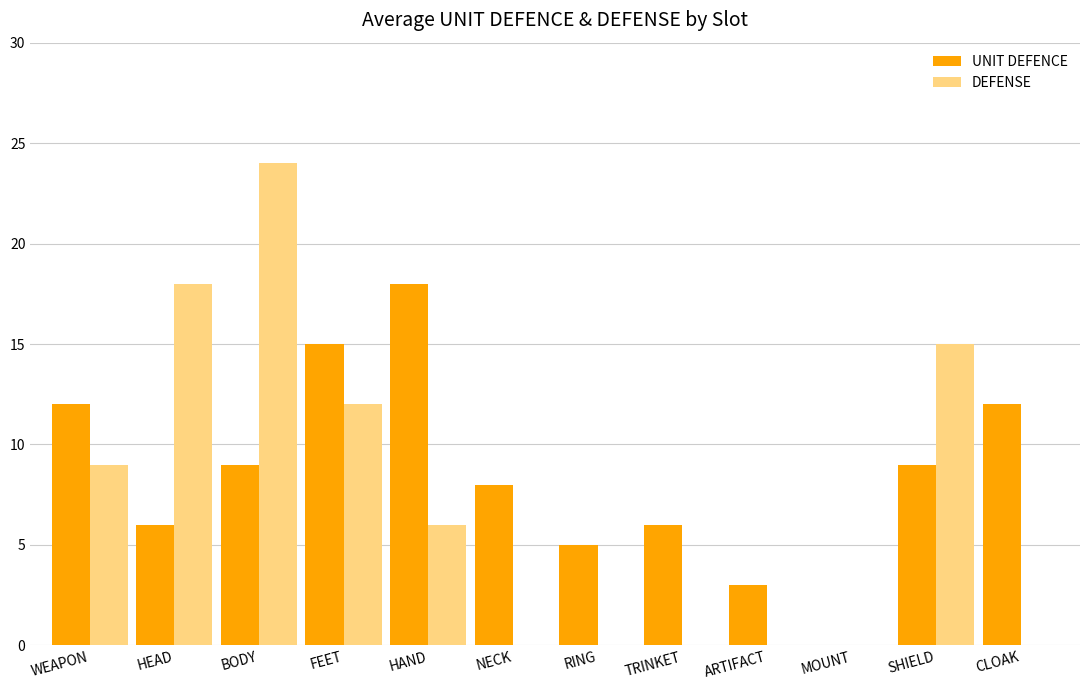

What is the sum of all DEFENSE values?

84